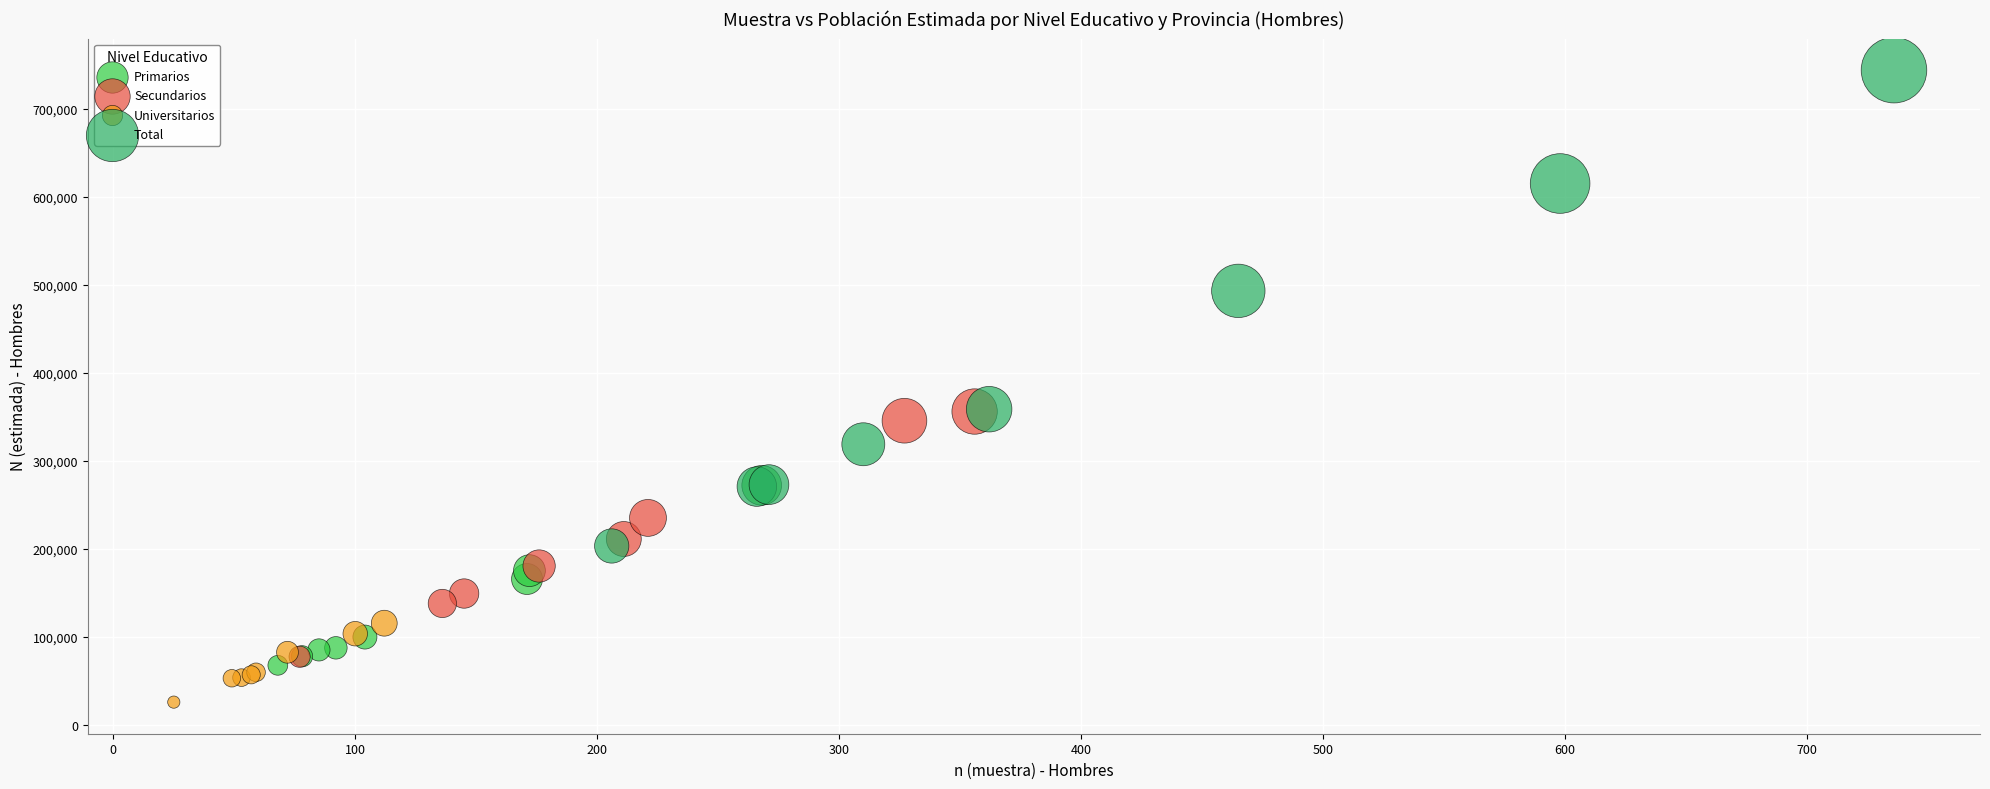

Which series contains the lowest Y value?

Universitarios